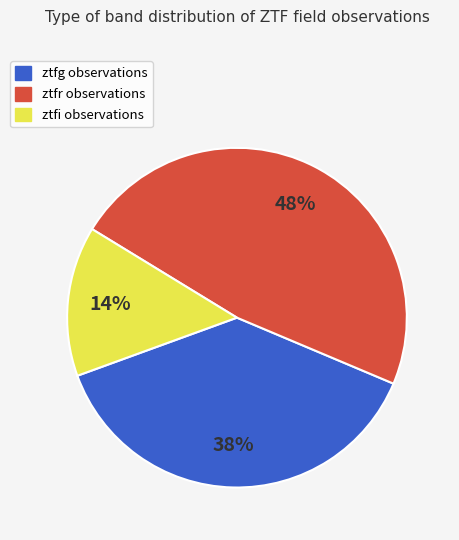

Which has a higher value, ztfr or ztfi?

ztfr